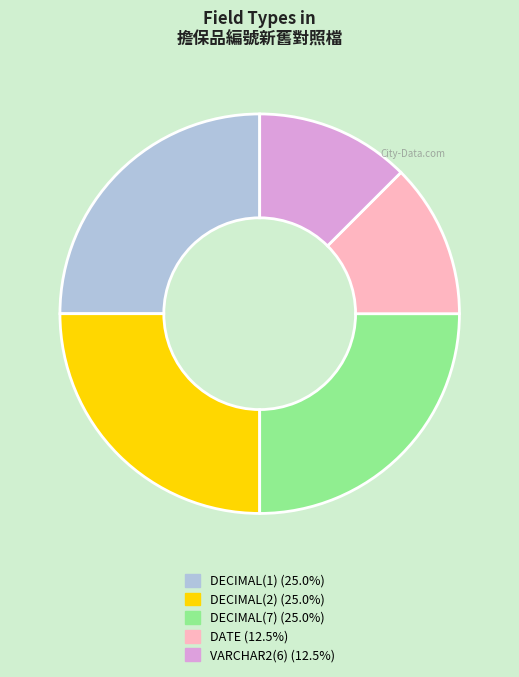

How many segments does this pie chart have?

5